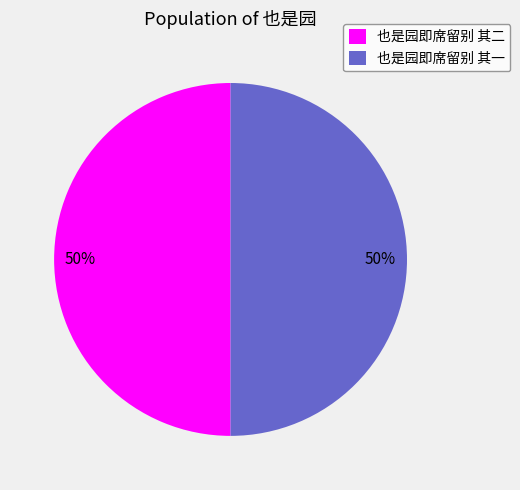

The 也是园即席留别 其一 slice represents 40% of the pie. True or false?

False